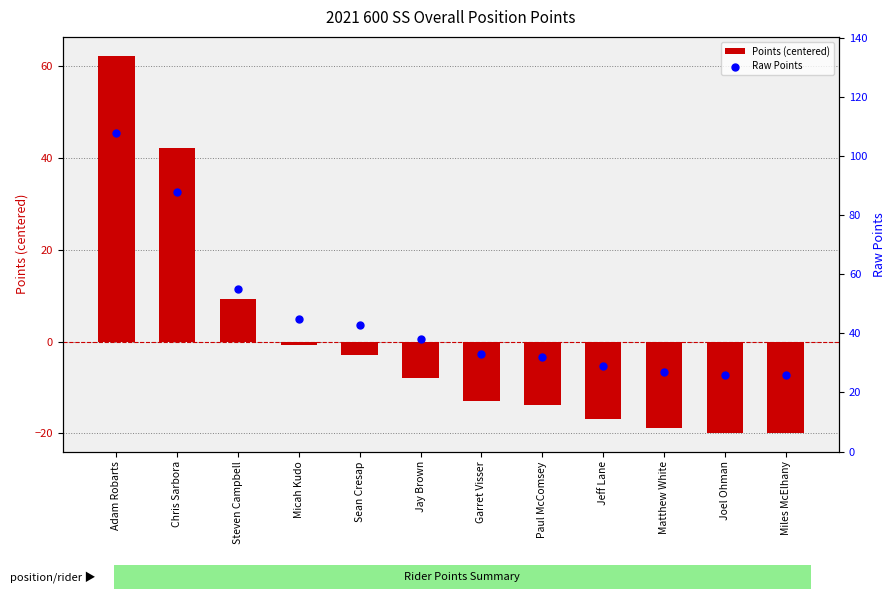

Which series reaches the maximum Y coordinate?

Raw Points